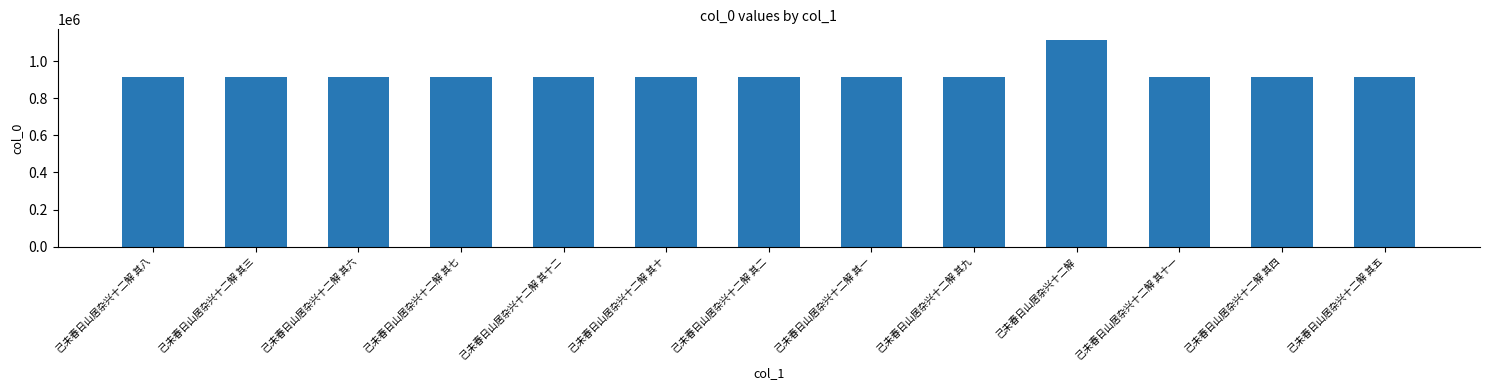

What is the label of the 10th bar from the right?

己未春日山居杂兴十二解 其七